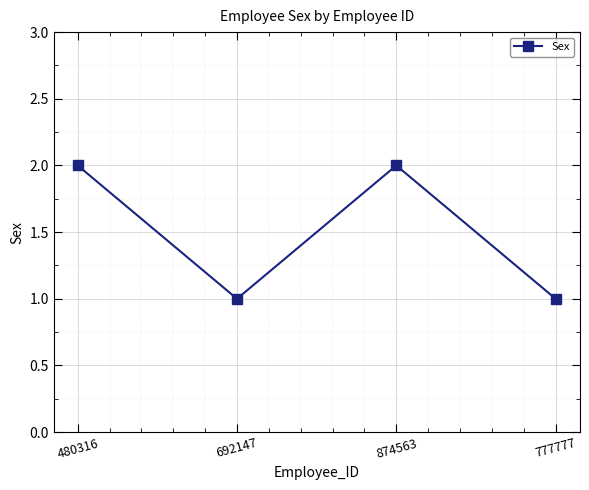

What is the sum of all values?

6